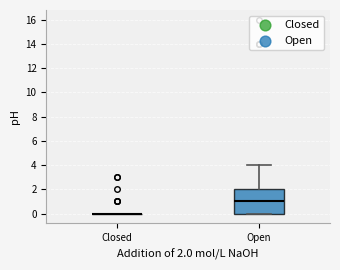

Reading left to right, read every box against the y-axis: the position of its median line, the range the box covers, and the ends of its whiskers. The values are not printed on the chart, so give them approximately, as read against the axis.

Closed: box collapsed to a line at 0, whiskers 0 to 0
Open: median 1, box 0 to 2, whiskers 0 to 4